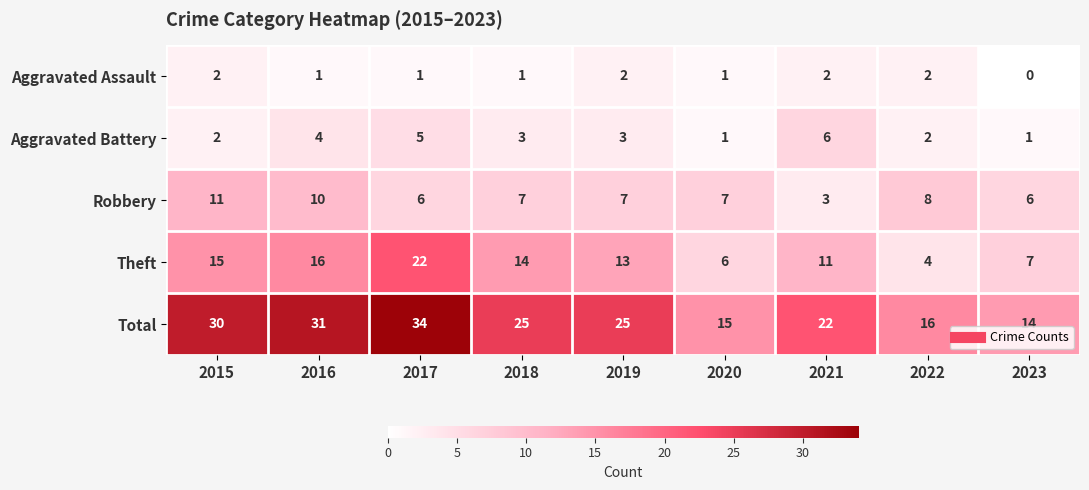

Which series has the widest spread of values?

Total